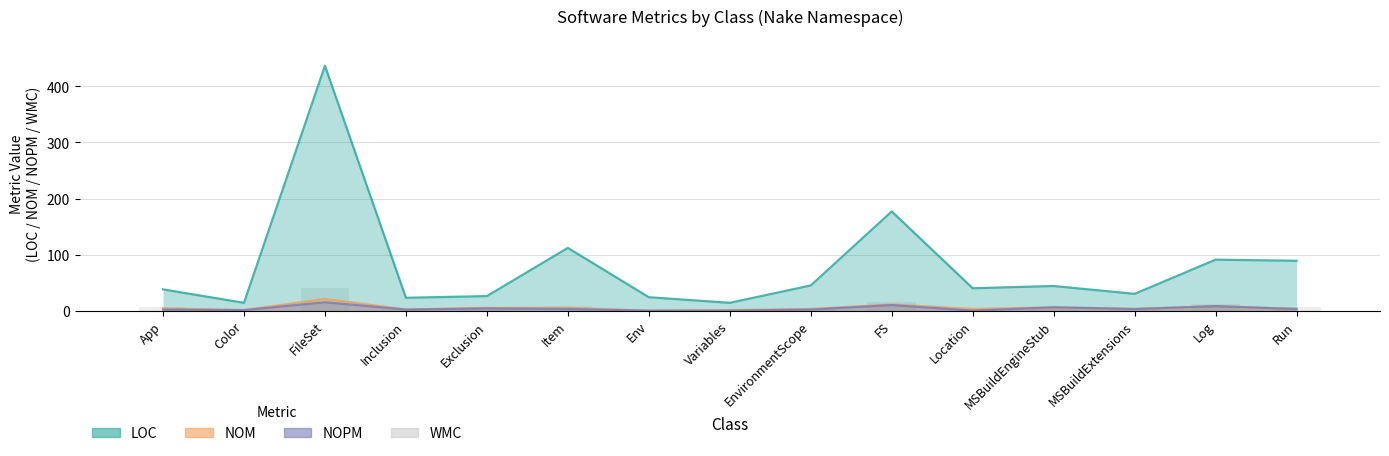

At which label does LOC first exceed 40?

FileSet